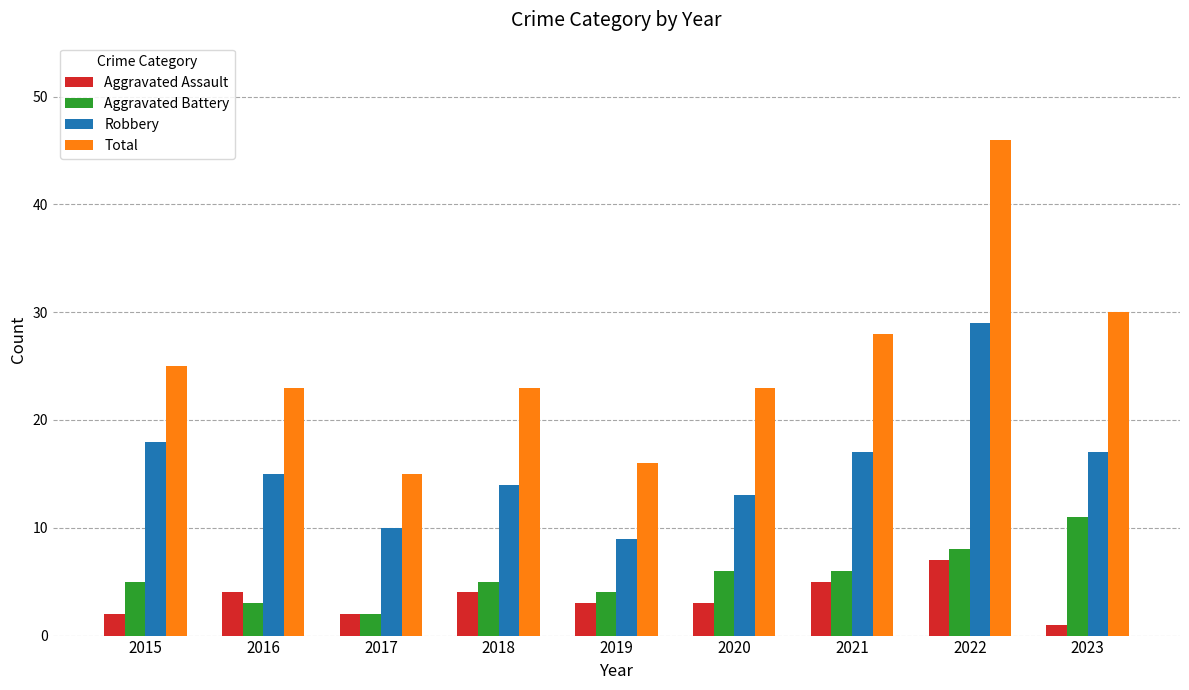

Rank the series by their maximum value, from lowest to highest.

Aggravated Assault, Aggravated Battery, Robbery, Total